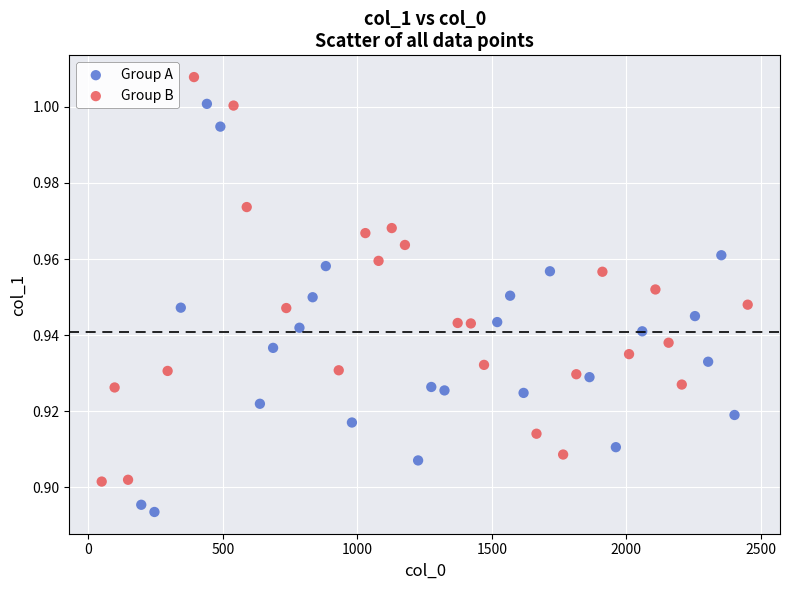

Which series contains the highest Y value?

Group B